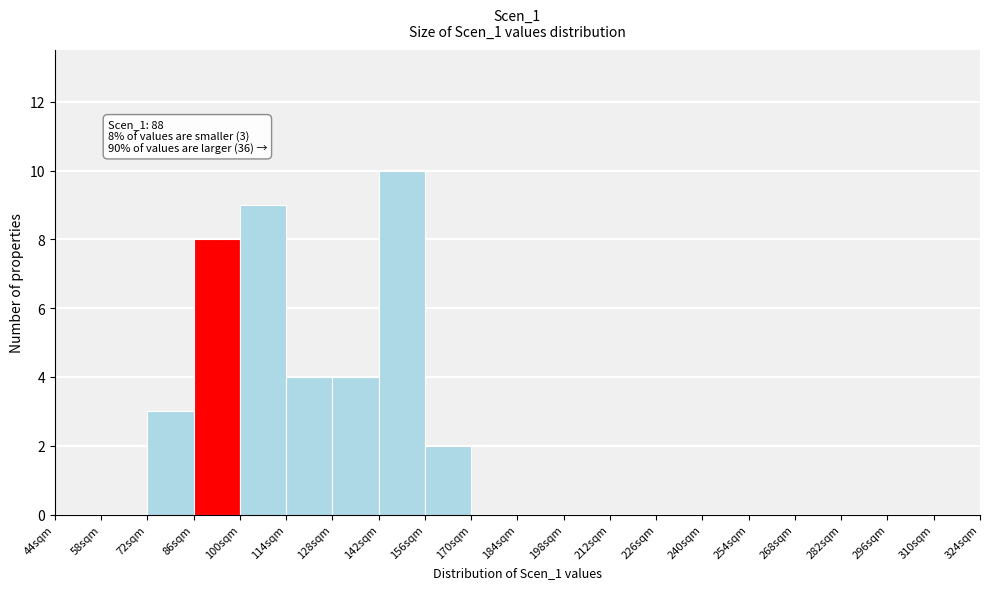

Which range on the x-axis has the tallest bar?

142 to 156